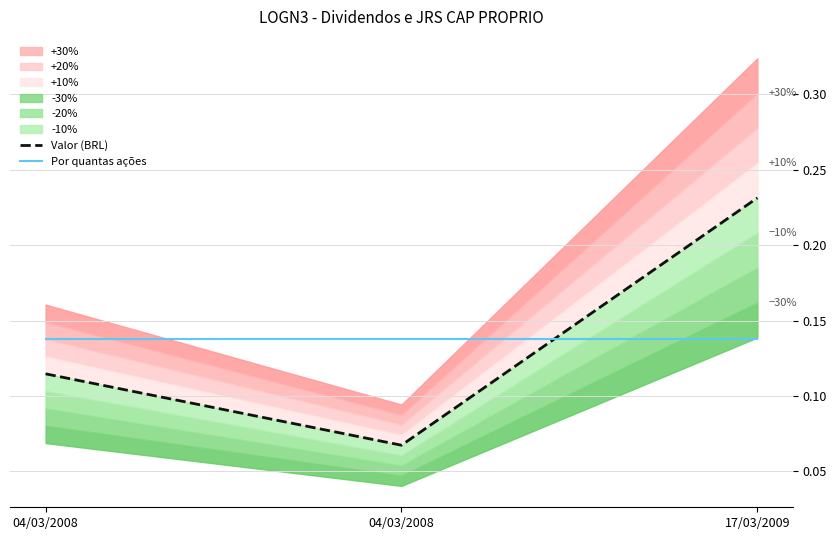

How many Valor (BRL) values are between 0 and 1?

3